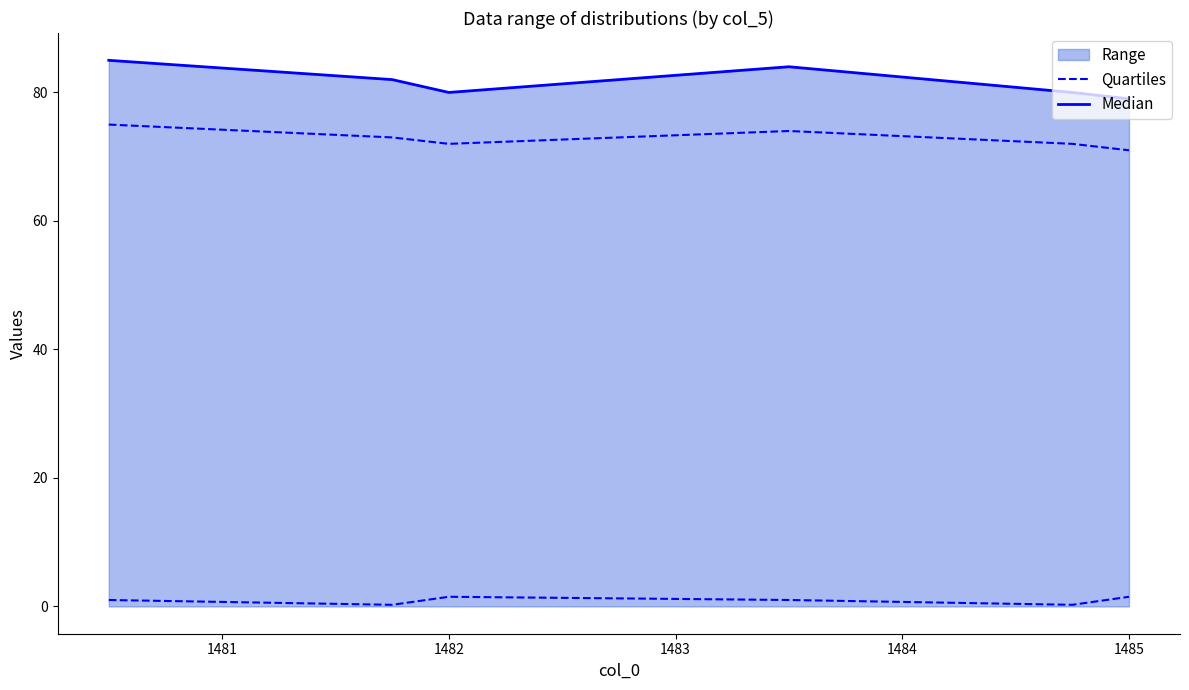

Which series has the largest range (max minus min)?

Median